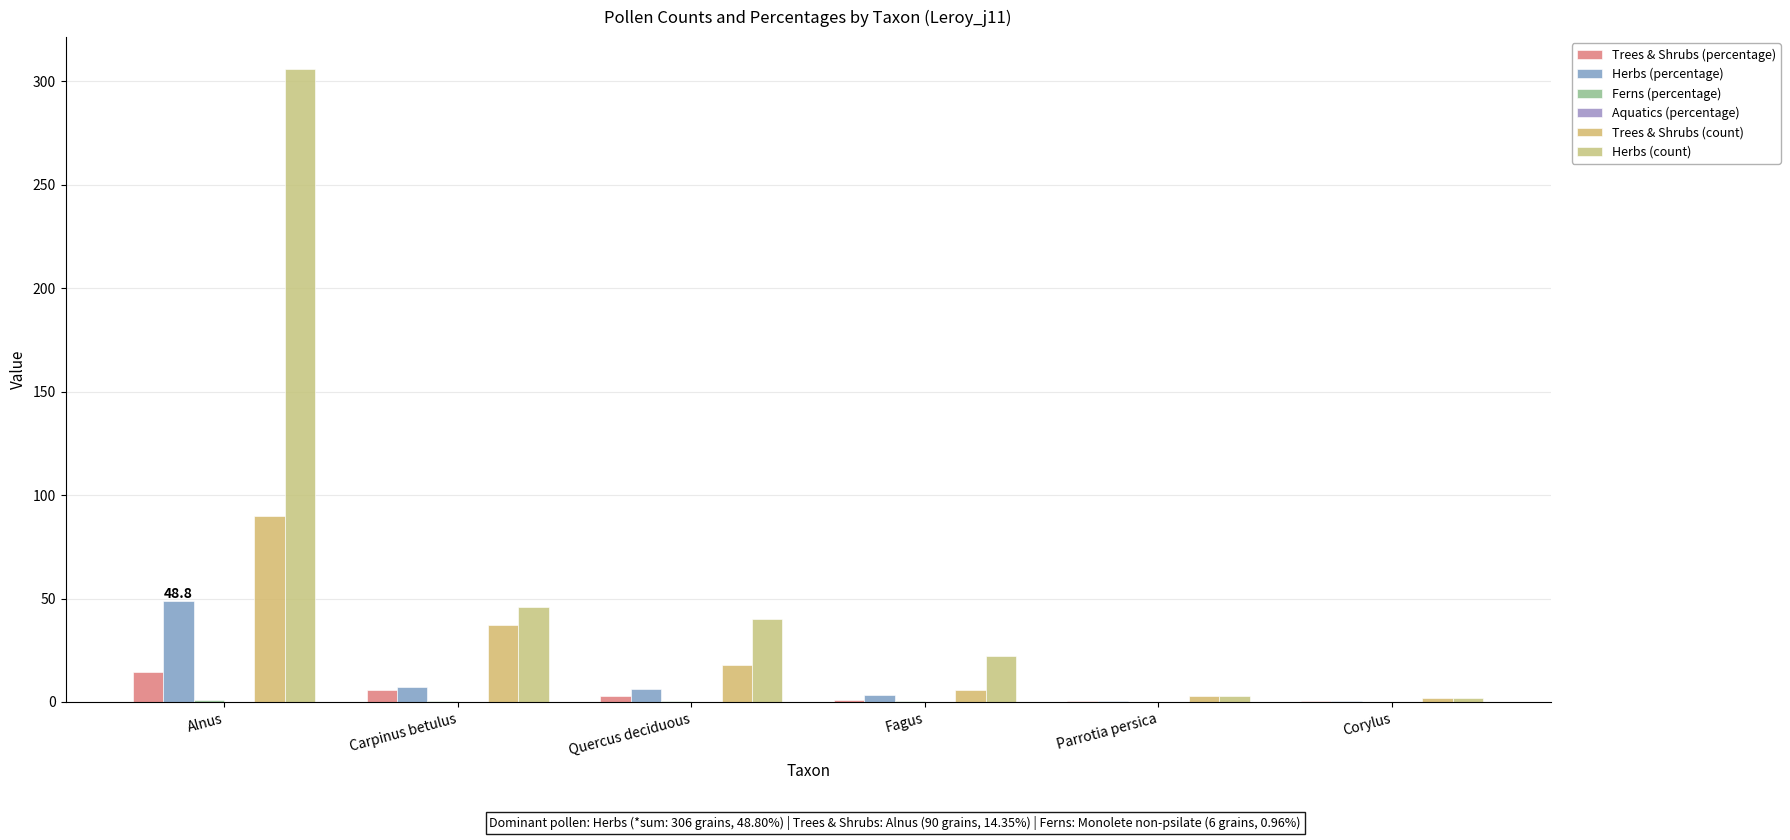

What is the difference between the second highest and minimum values in the Herbs (count) series?

44.0